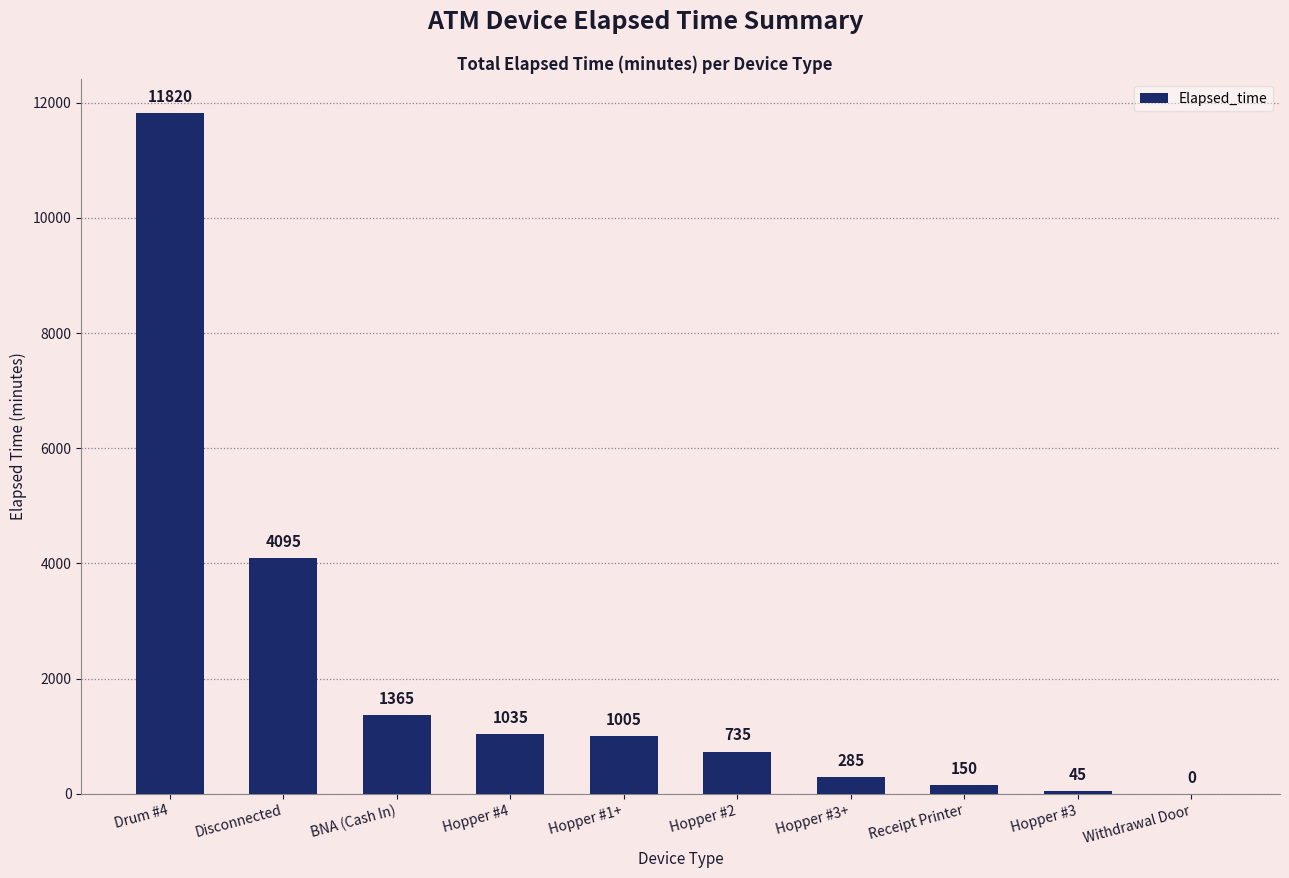

At which label is the value closest to 5910?

Disconnected